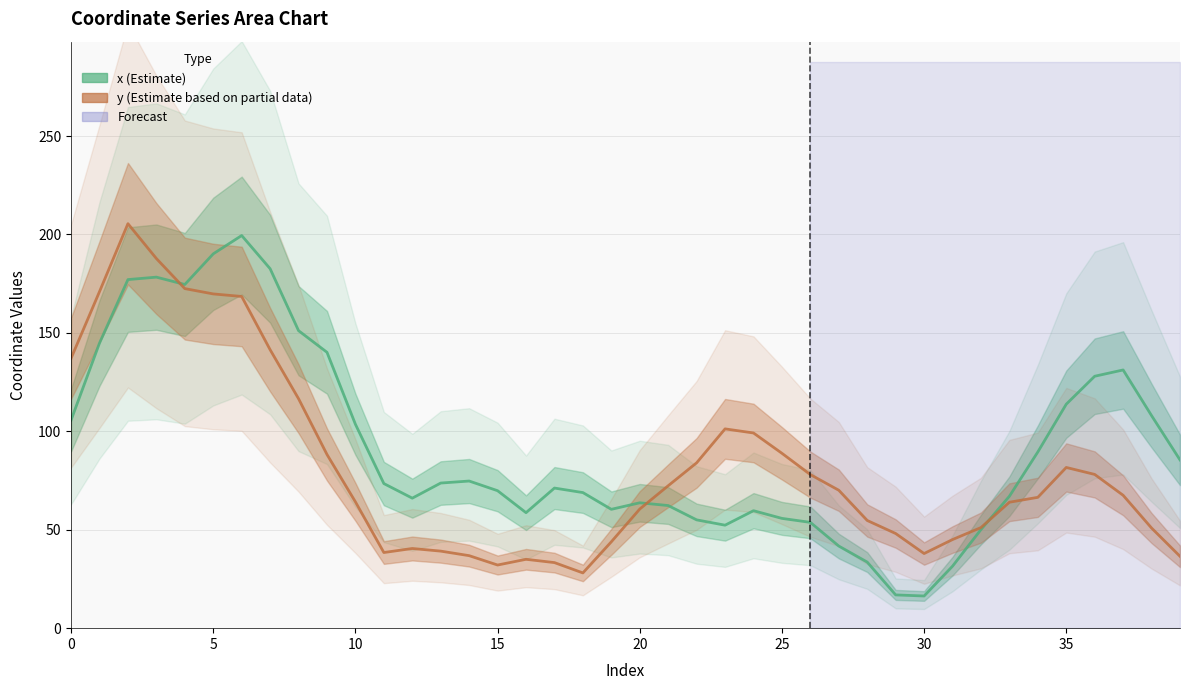

What is the difference between the highest and lowest values at 15?

9.4